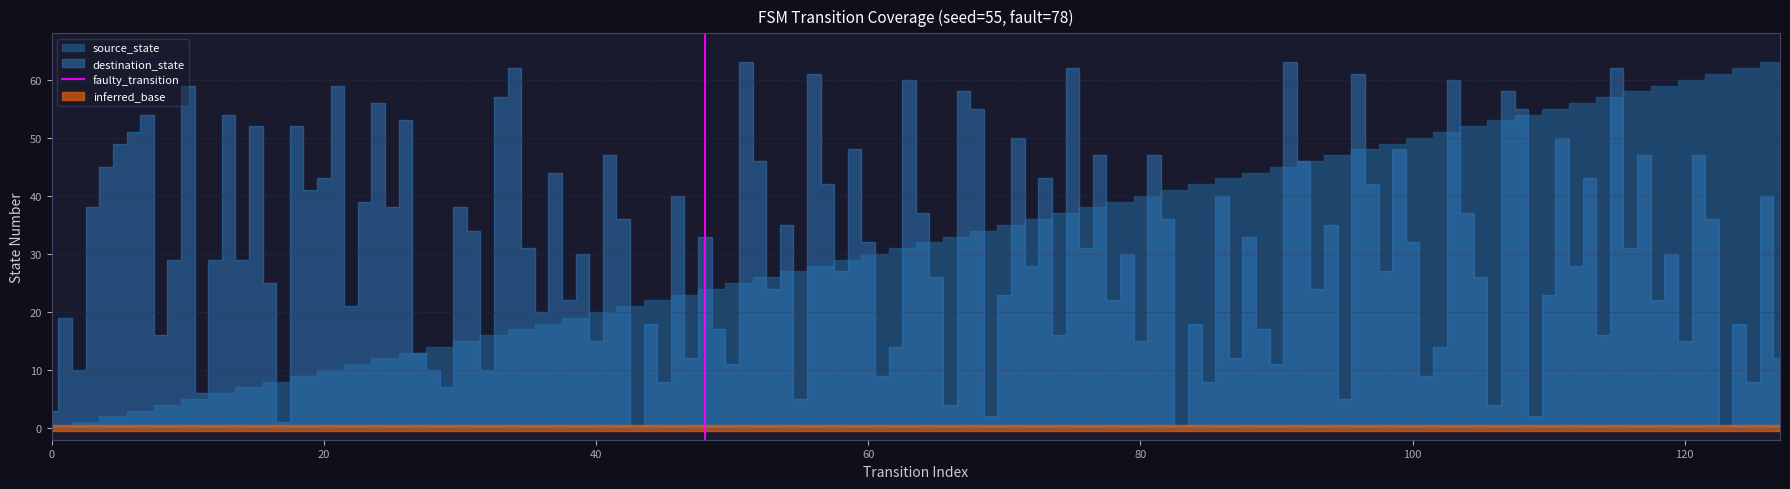

Which has a higher value, 20 or 0?

20